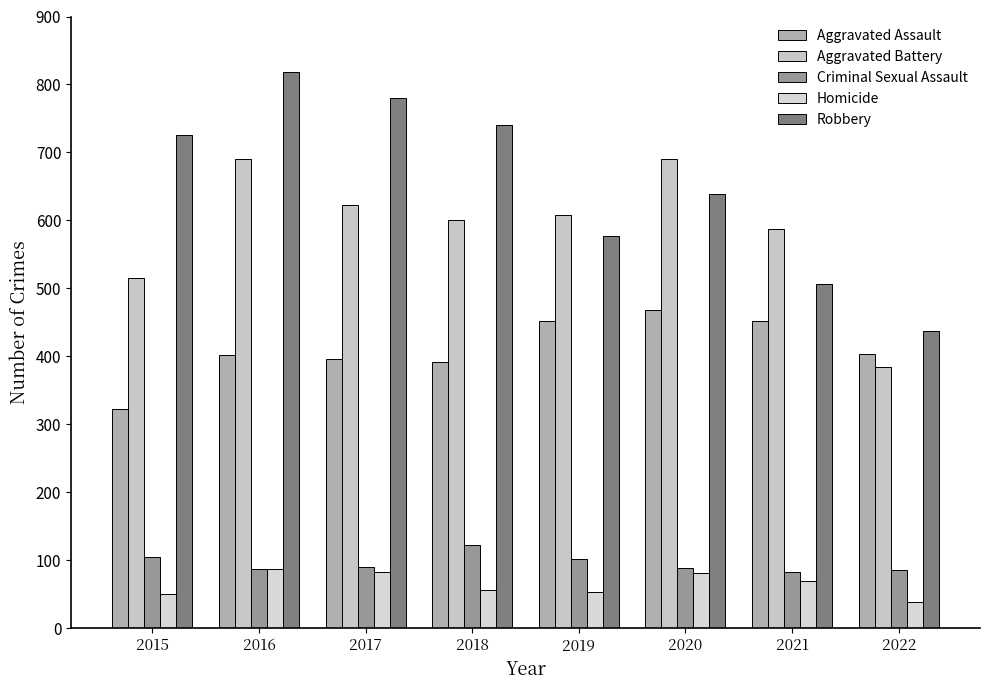

How many groups of bars are there?

8